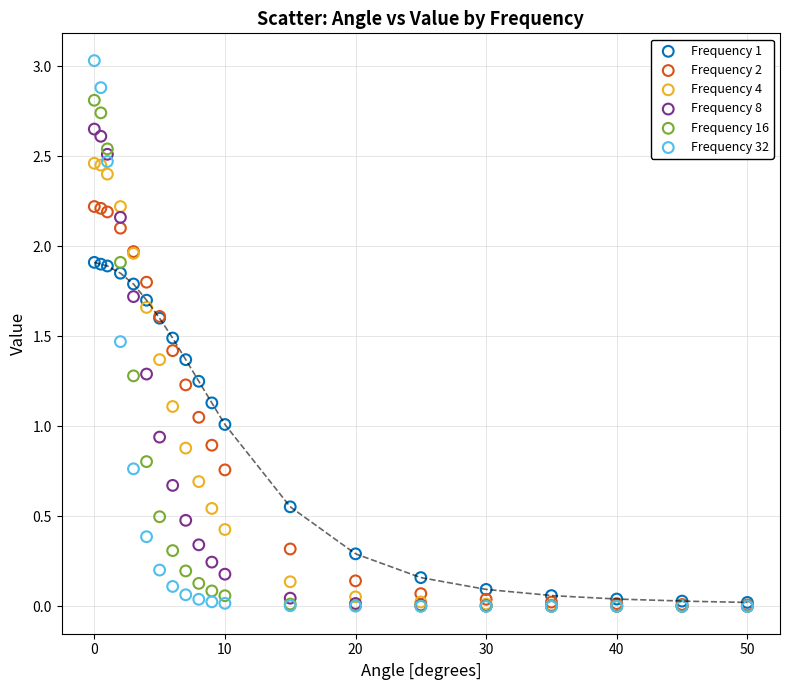

Which series reaches the maximum Y coordinate?

Frequency 32